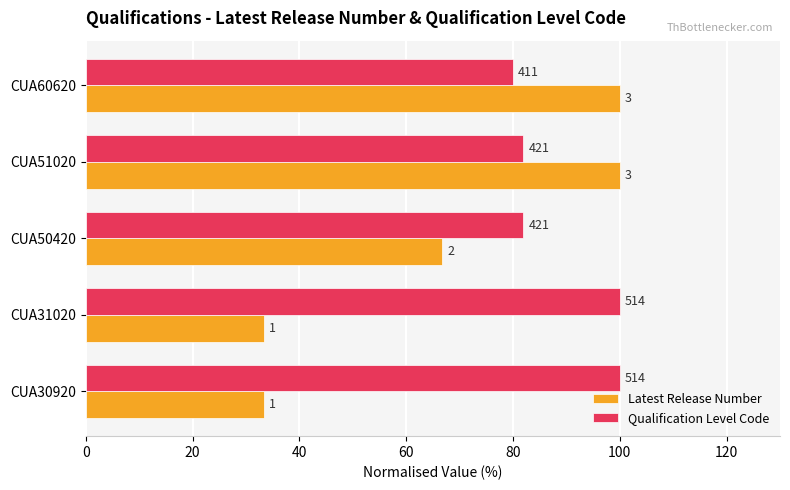

What are all the series names shown in the legend?

Latest Release Number, Qualification Level Code